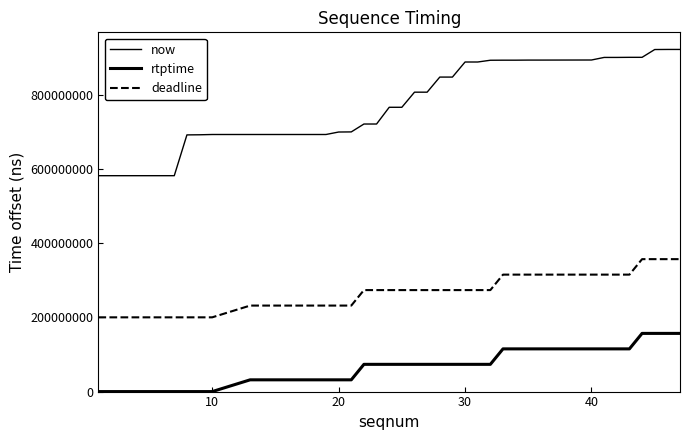

At how many categories does at least one series exceed 206424962?

40